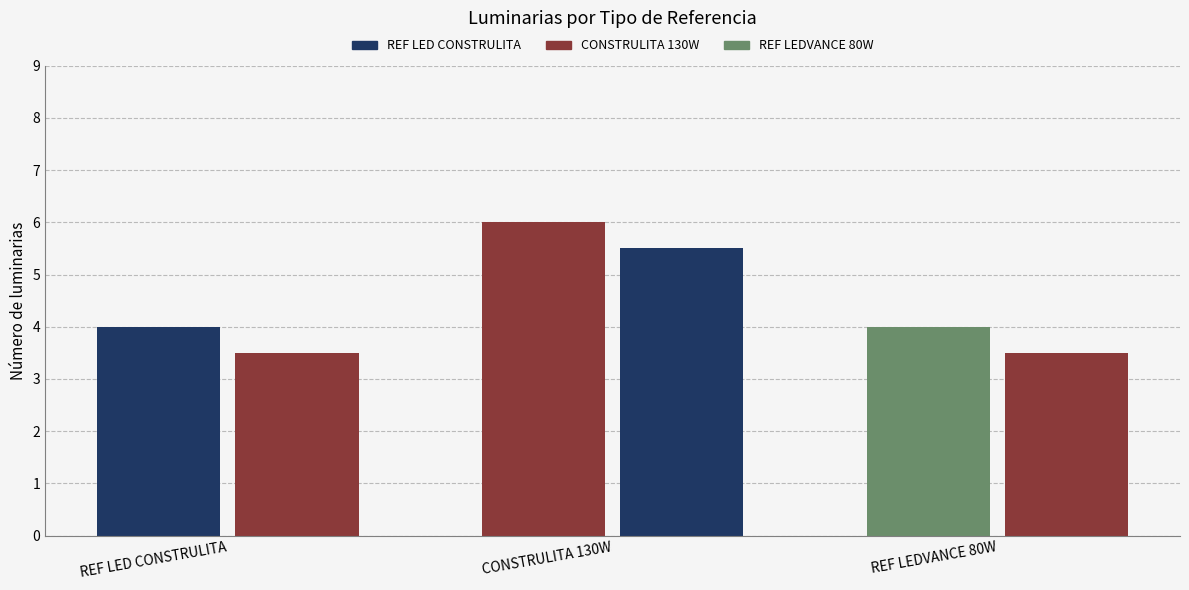

Reading right to left, what are all the values shown in this chart?

Cantidad de luminarias: REF LEDVANCE 80W=4.0	CONSTRULITA 130W=6.0	REF LED CONSTRULITA=4.0
Número de luminaria (promedio): REF LEDVANCE 80W=3.5	CONSTRULITA 130W=5.5	REF LED CONSTRULITA=3.5